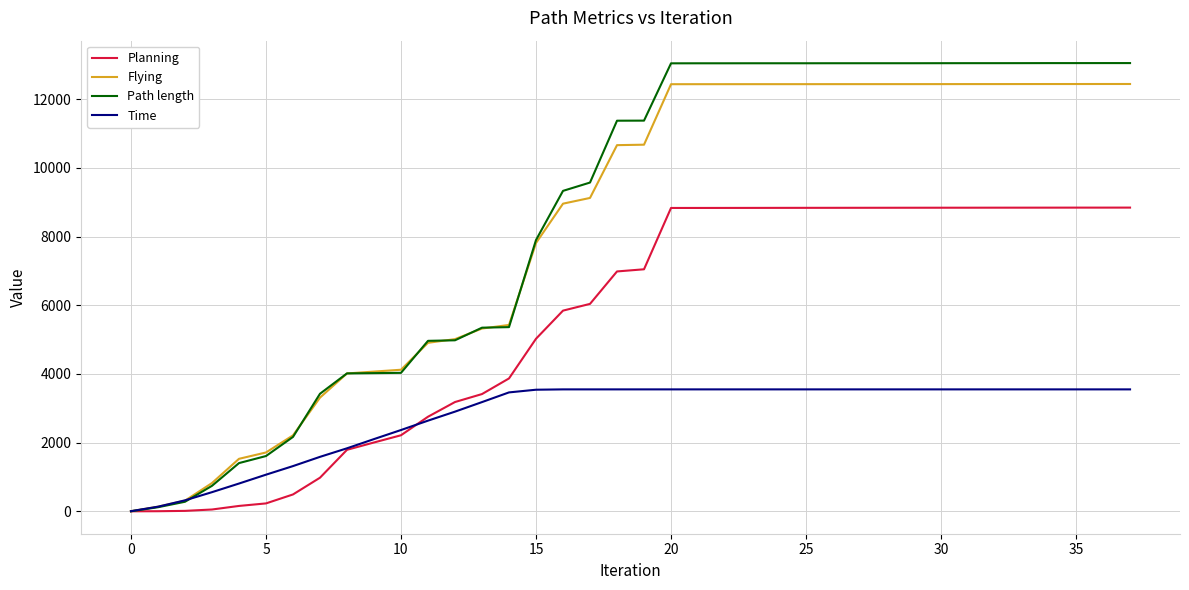

What is the maximum value shown in the chart?

13048.1